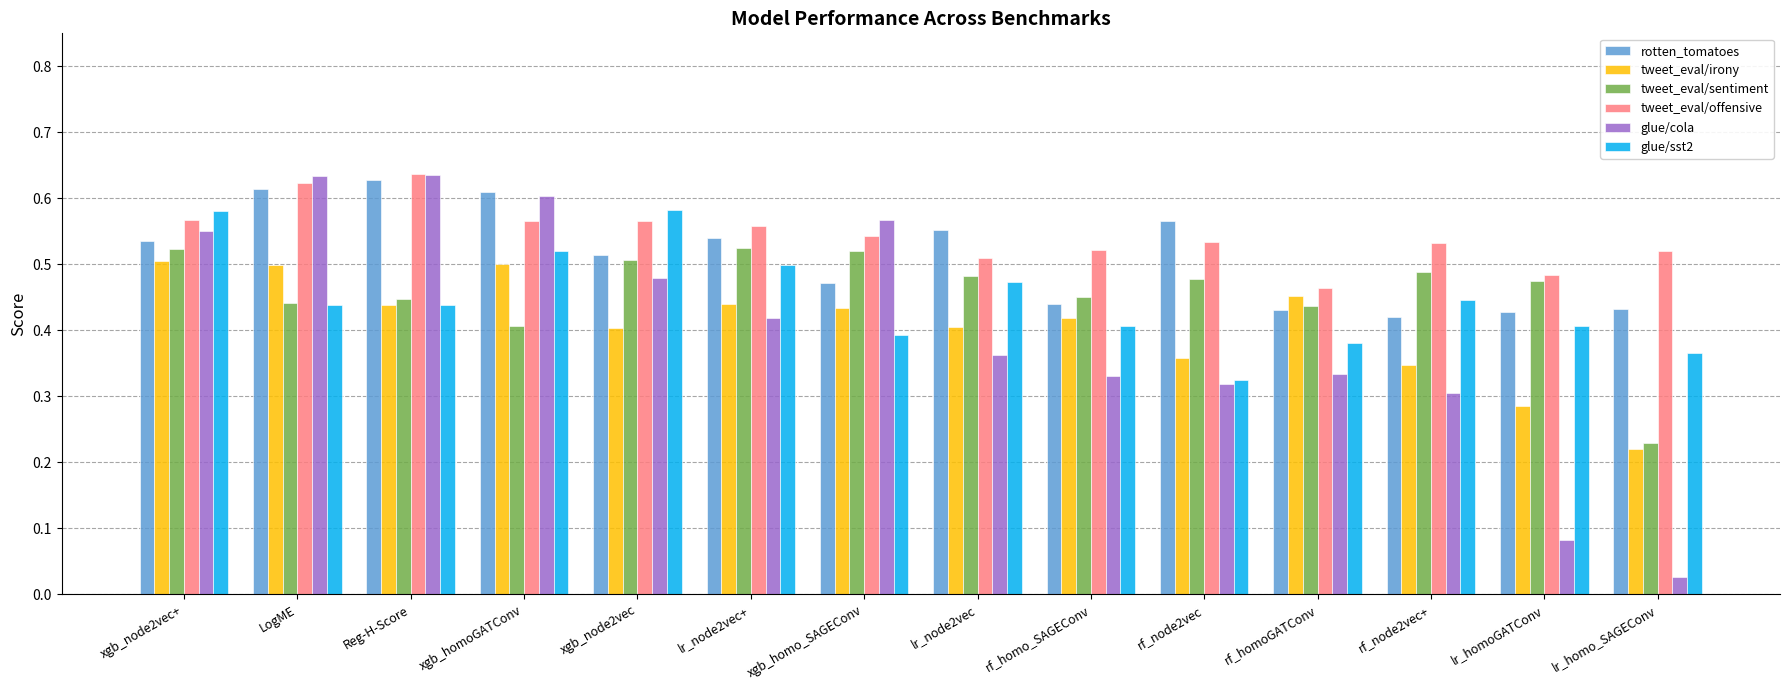

The value of tweet_eval/offensive at lr_node2vec+ is 0.4. True or false?

False